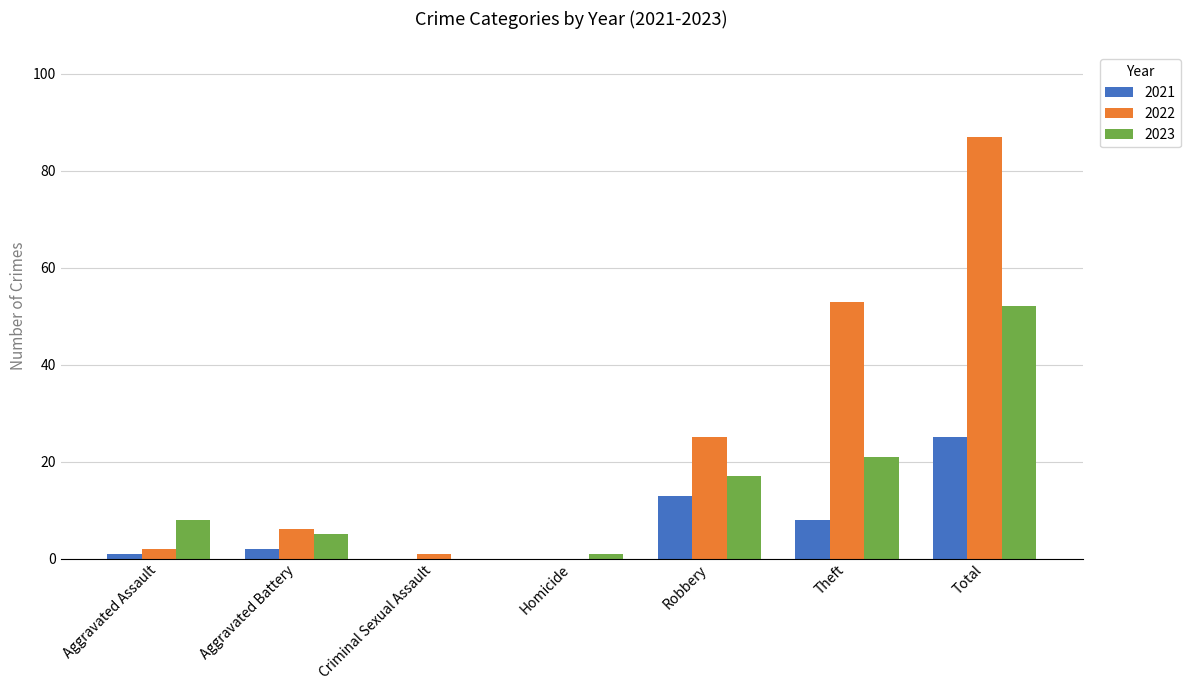

Reading right to left, what are all the values shown in this chart?

2021: Total=25	Theft=8	Robbery=13	Homicide=0	Criminal Sexual Assault=0	Aggravated Battery=2	Aggravated Assault=1
2022: Total=87	Theft=53	Robbery=25	Homicide=0	Criminal Sexual Assault=1	Aggravated Battery=6	Aggravated Assault=2
2023: Total=52	Theft=21	Robbery=17	Homicide=1	Criminal Sexual Assault=0	Aggravated Battery=5	Aggravated Assault=8